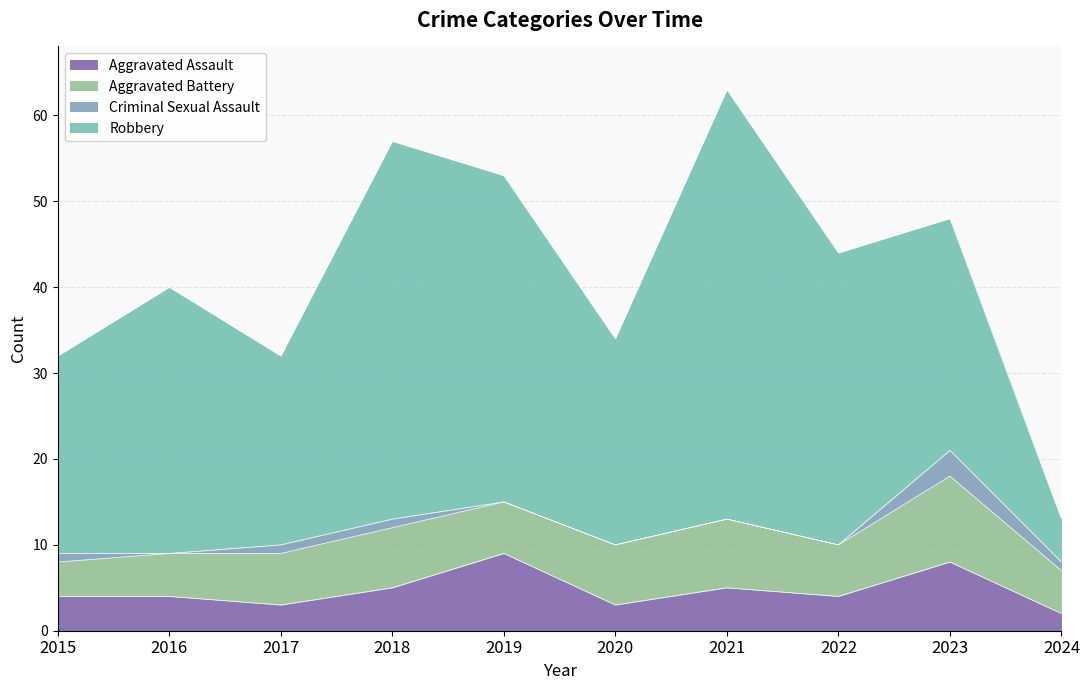

Reading left to right, transcribe all the data shown in this chart.

Aggravated Assault: 2015=4	2016=4	2017=3	2018=5	2019=9	2020=3	2021=5	2022=4	2023=8	2024=2
Aggravated Battery: 2015=4	2016=5	2017=6	2018=7	2019=6	2020=7	2021=8	2022=6	2023=10	2024=5
Criminal Sexual Assault: 2015=1	2016=0	2017=1	2018=1	2019=0	2020=0	2021=0	2022=0	2023=3	2024=1
Robbery: 2015=23	2016=31	2017=22	2018=44	2019=38	2020=24	2021=50	2022=34	2023=27	2024=5